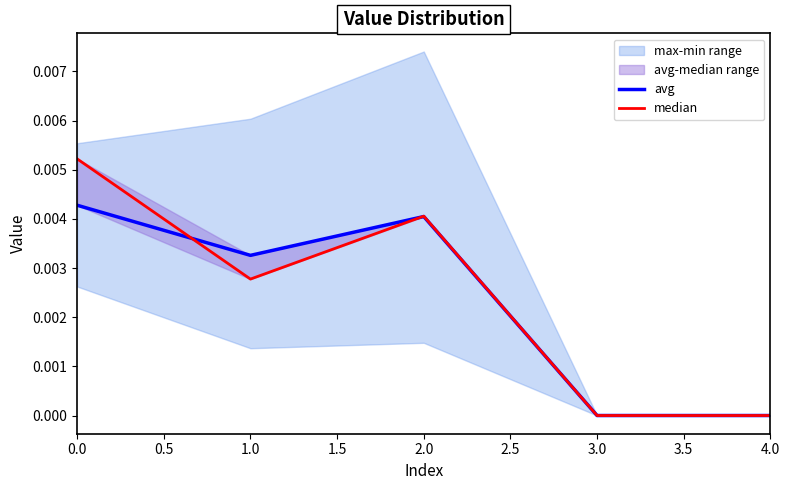

The value of median at 2.0 is 0.0. True or false?

True